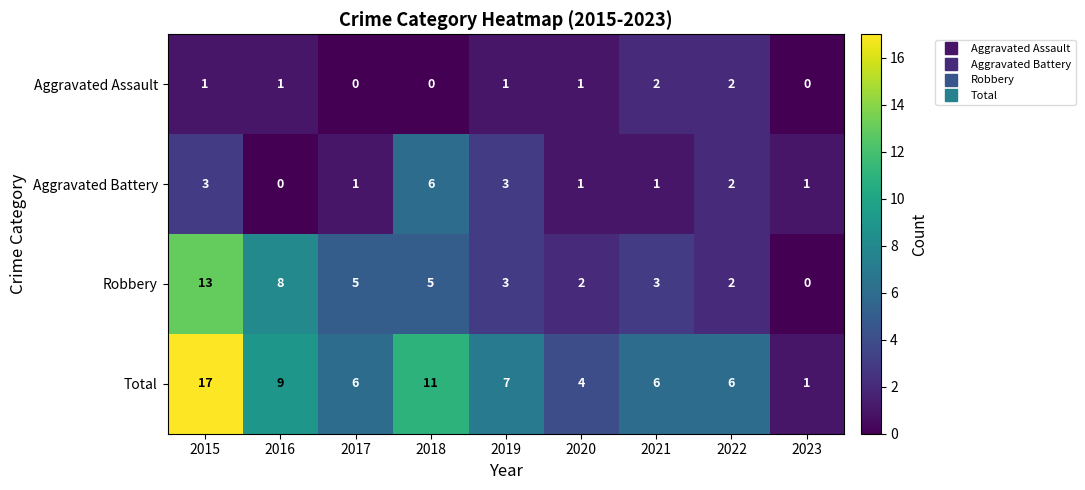

At which category is the sum across all series the highest?

2015